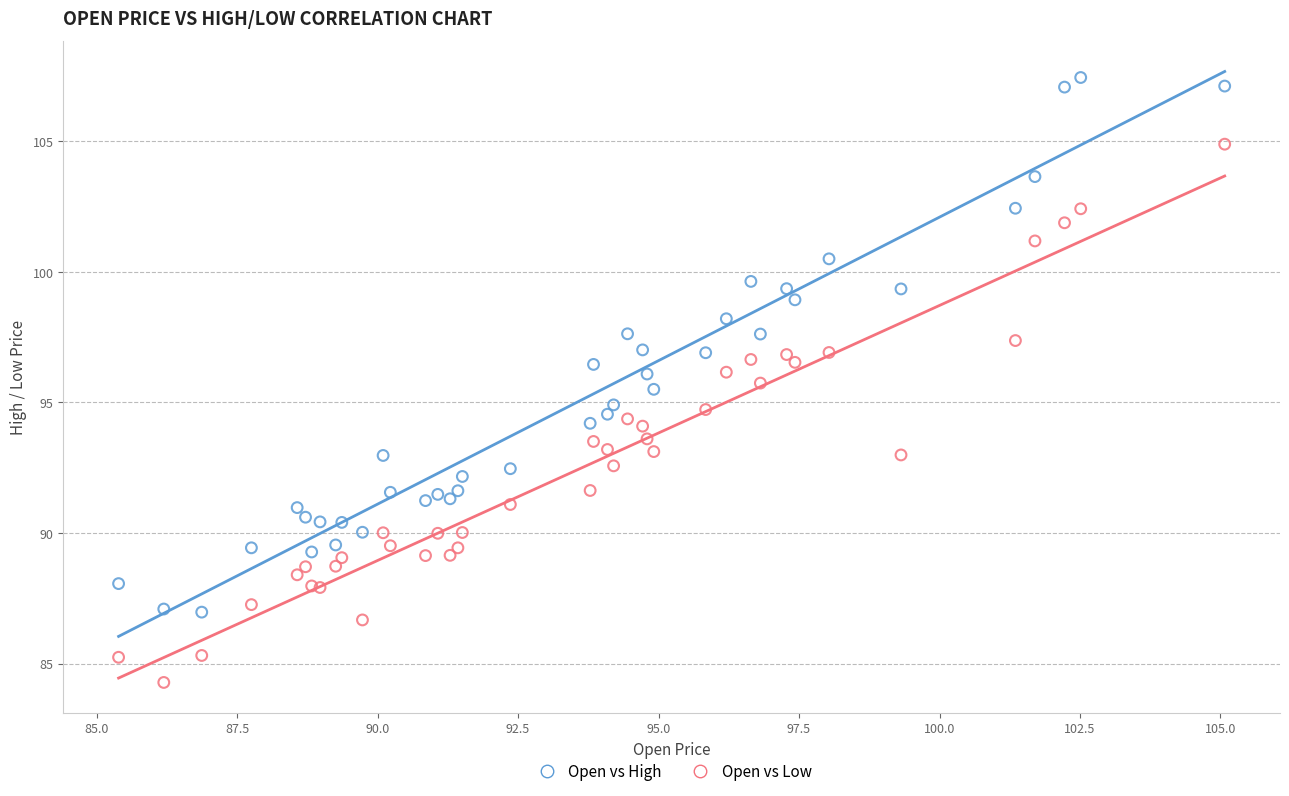

What is the X range (max minus min) for the scatter plot?

19.7